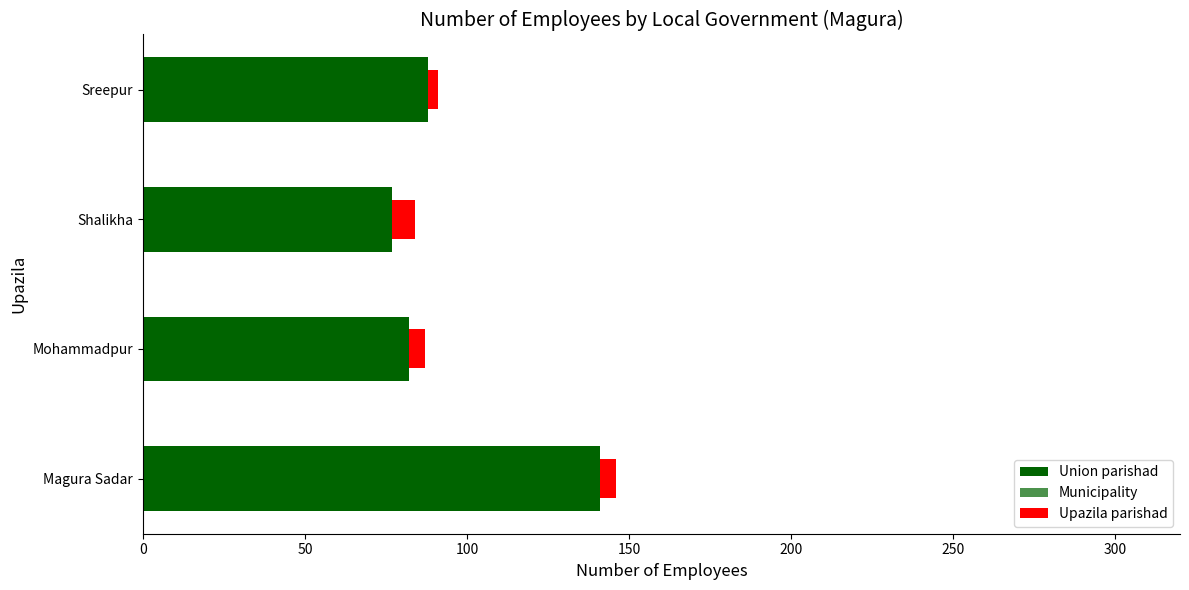

Which series has the largest range (max minus min)?

Union parishad